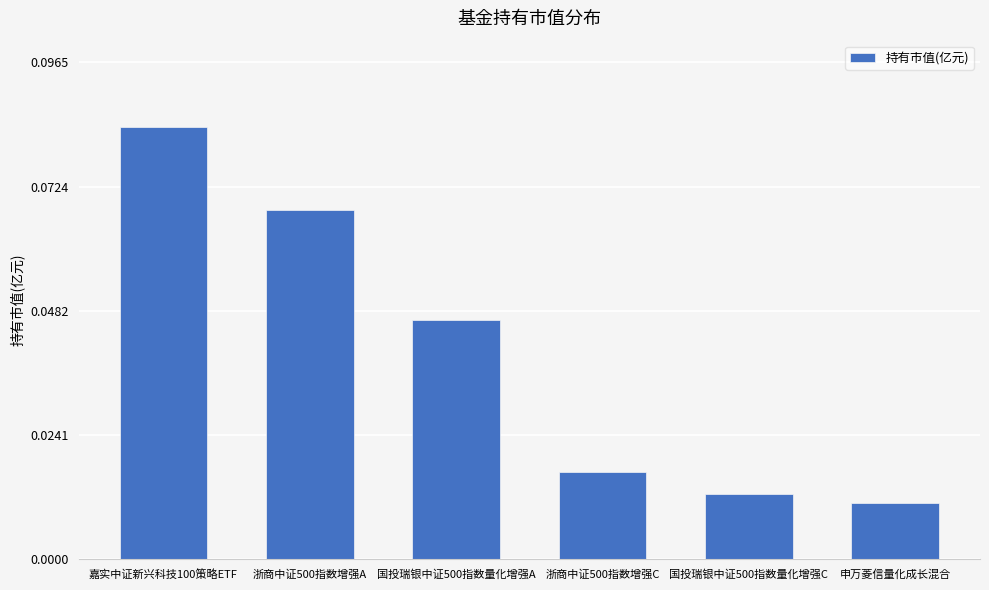

Are the bars grouped side by side (vs. stacked)?

No